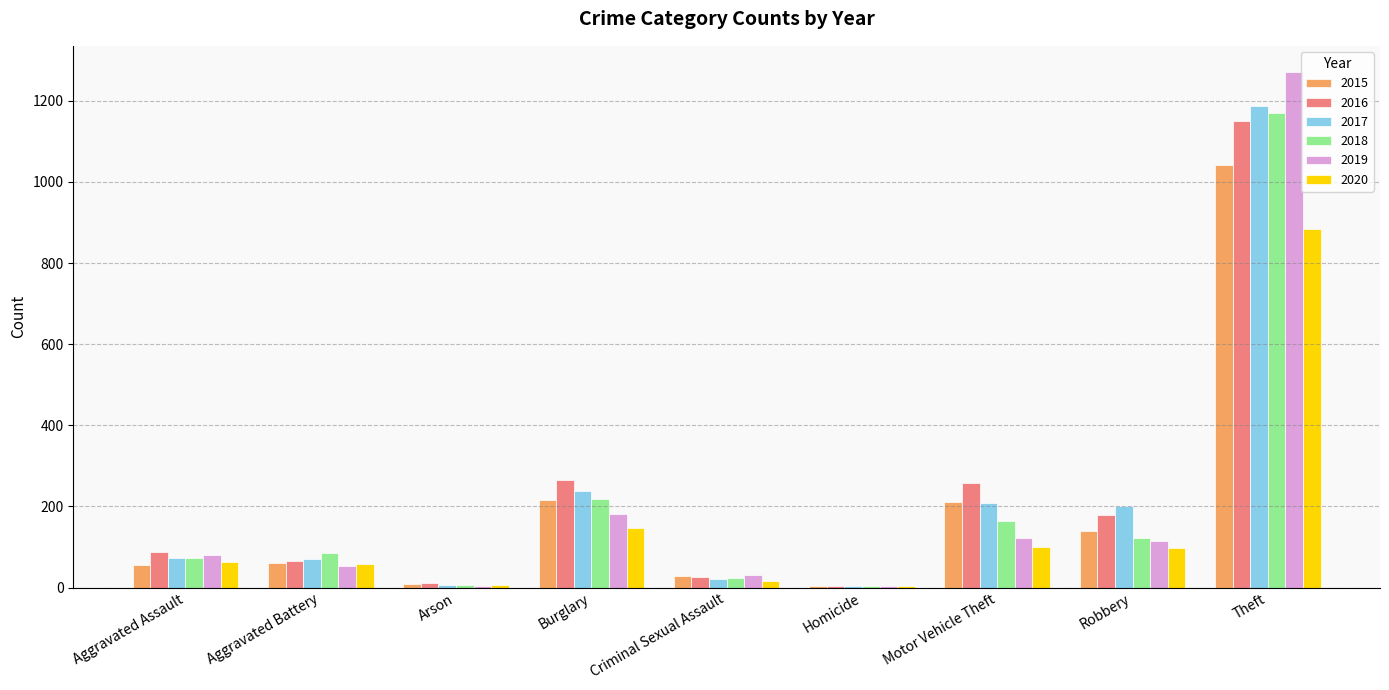

The value of 2019 at Robbery is 116. True or false?

True